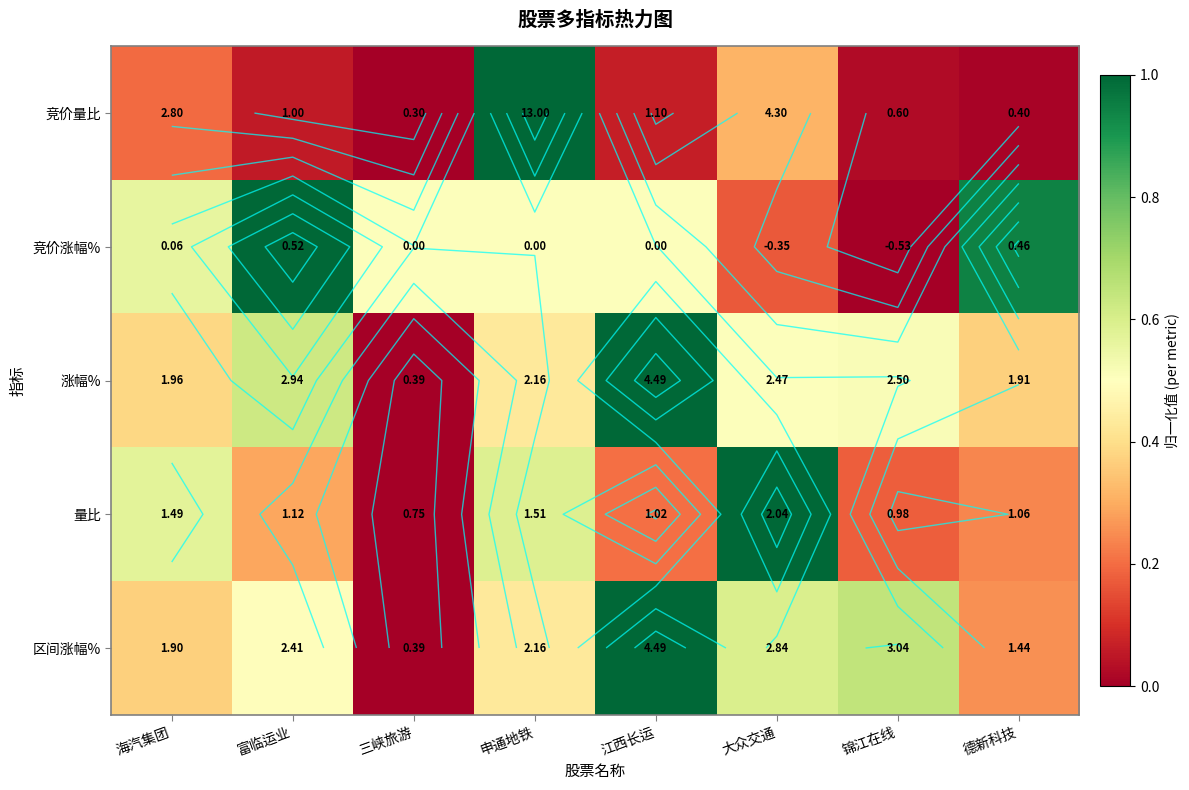

Count the number of data series in this chart.

5